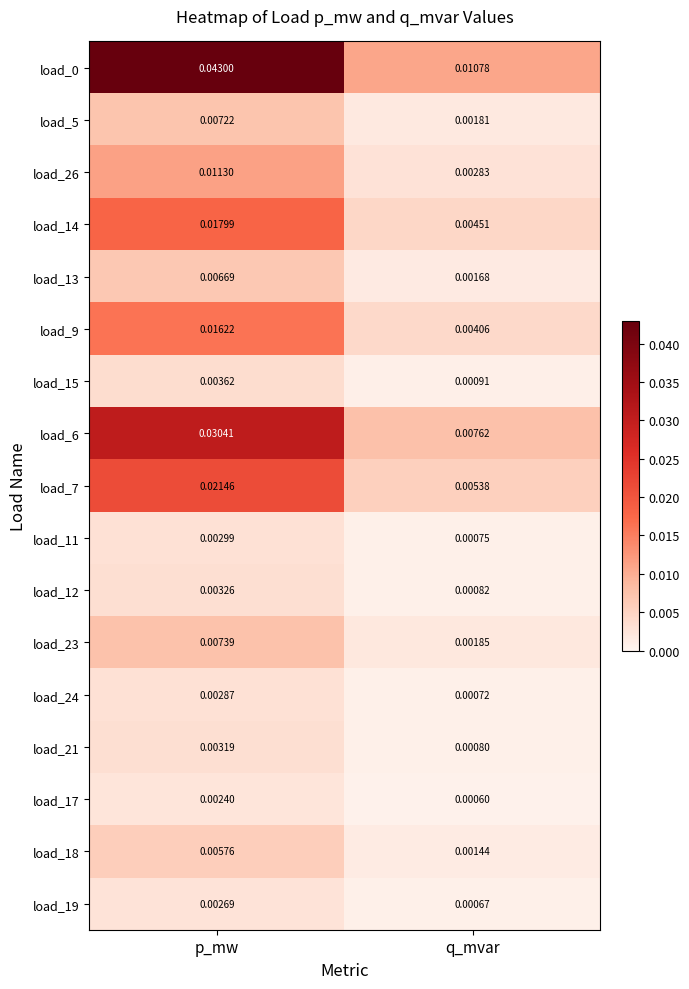

List the labels in order of load_26 value, largest first.

p_mw, q_mvar